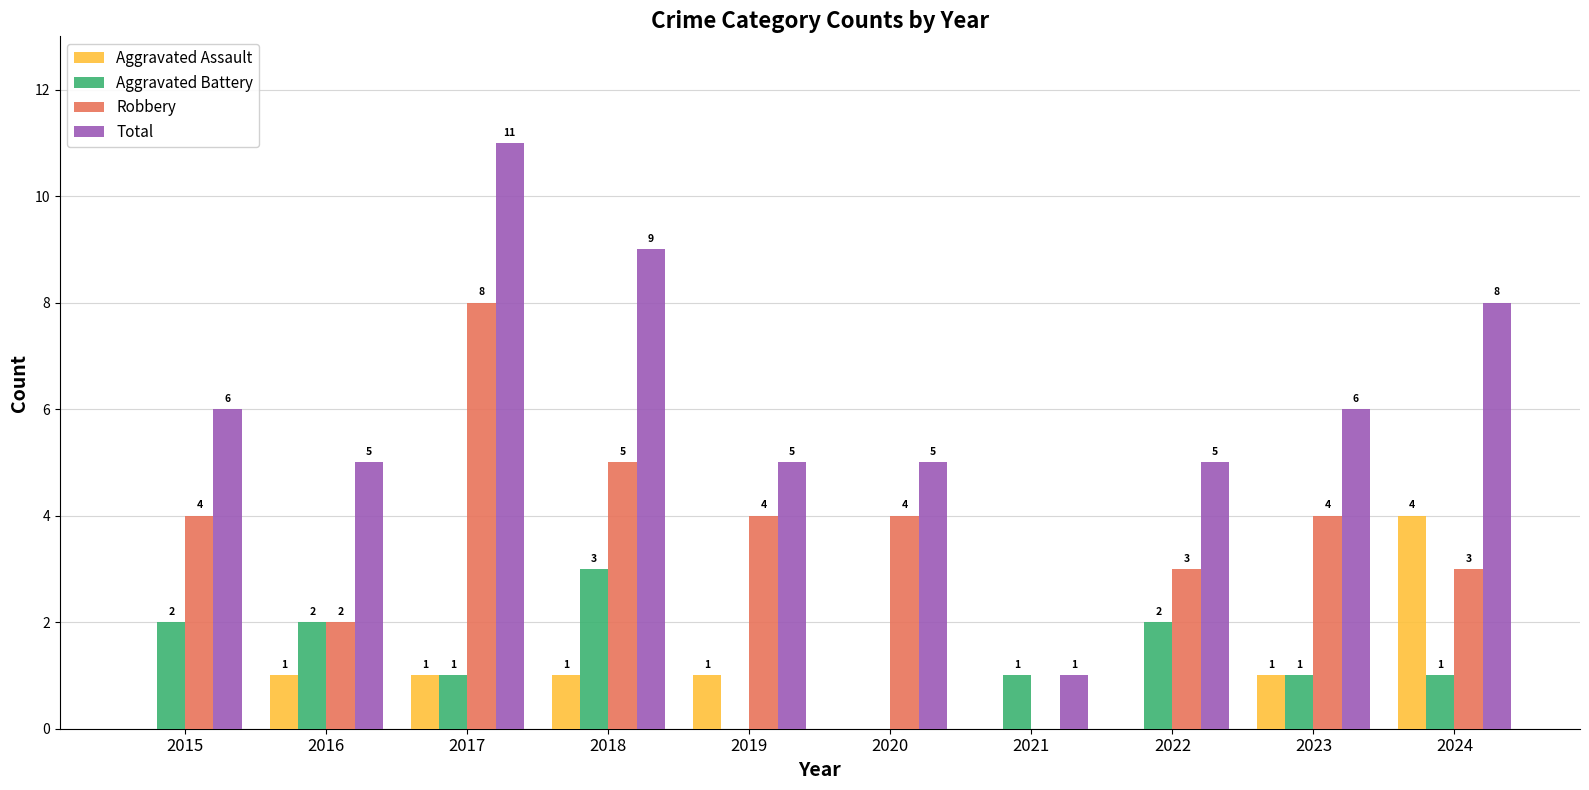

Are the bars horizontal?

No